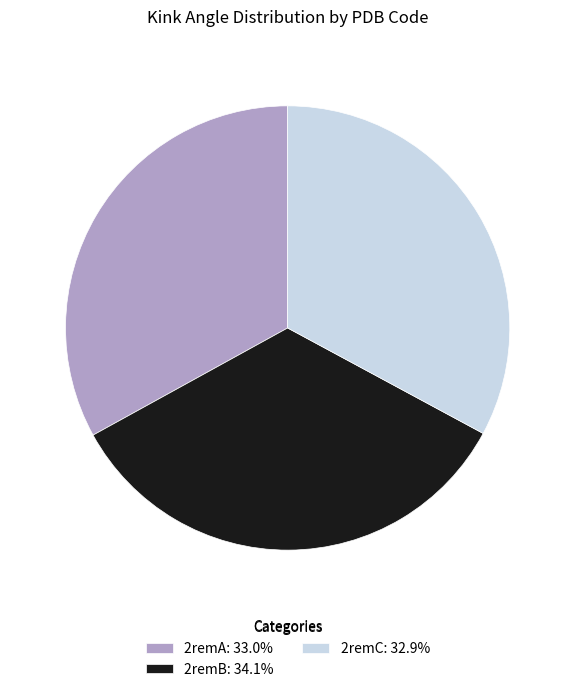

How many segments does this pie chart have?

3